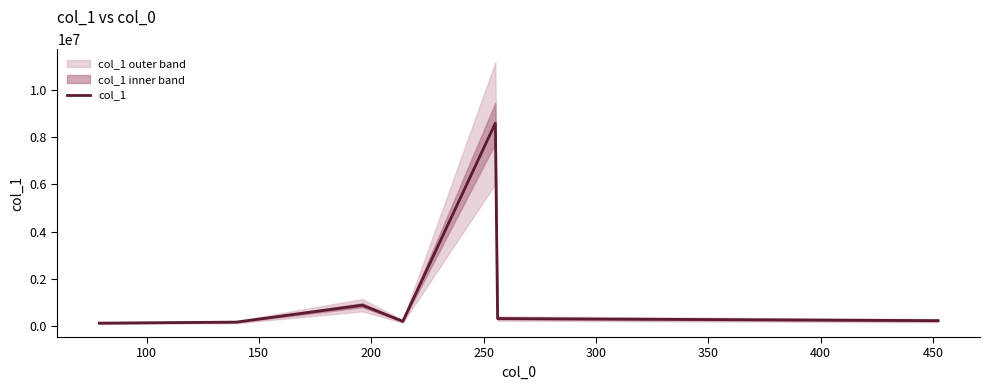

What is the value of the 4th point from the left?

191804.0